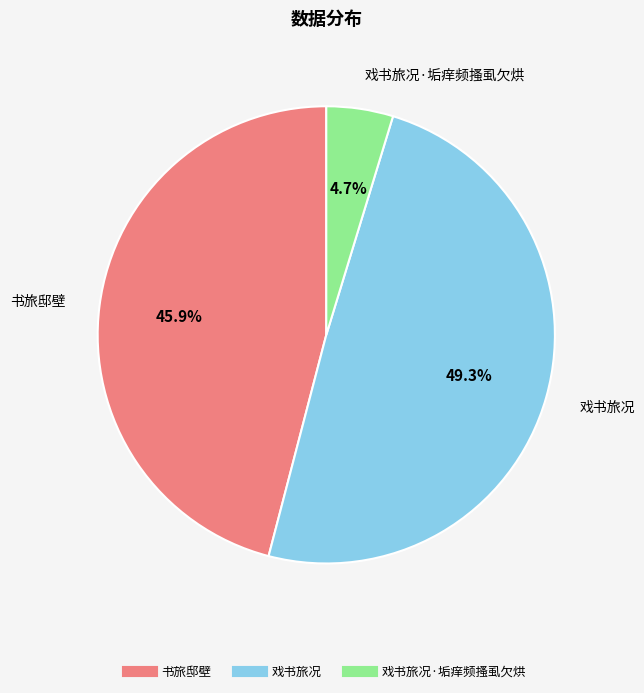

Is there a majority slice in this chart?

No